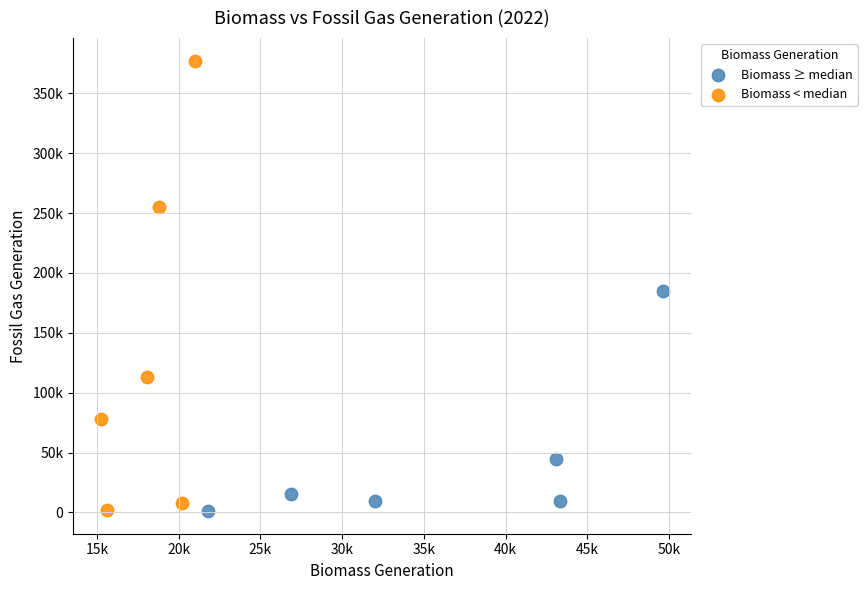

What are all the series names shown in the legend?

Biomass ≥ median, Biomass < median